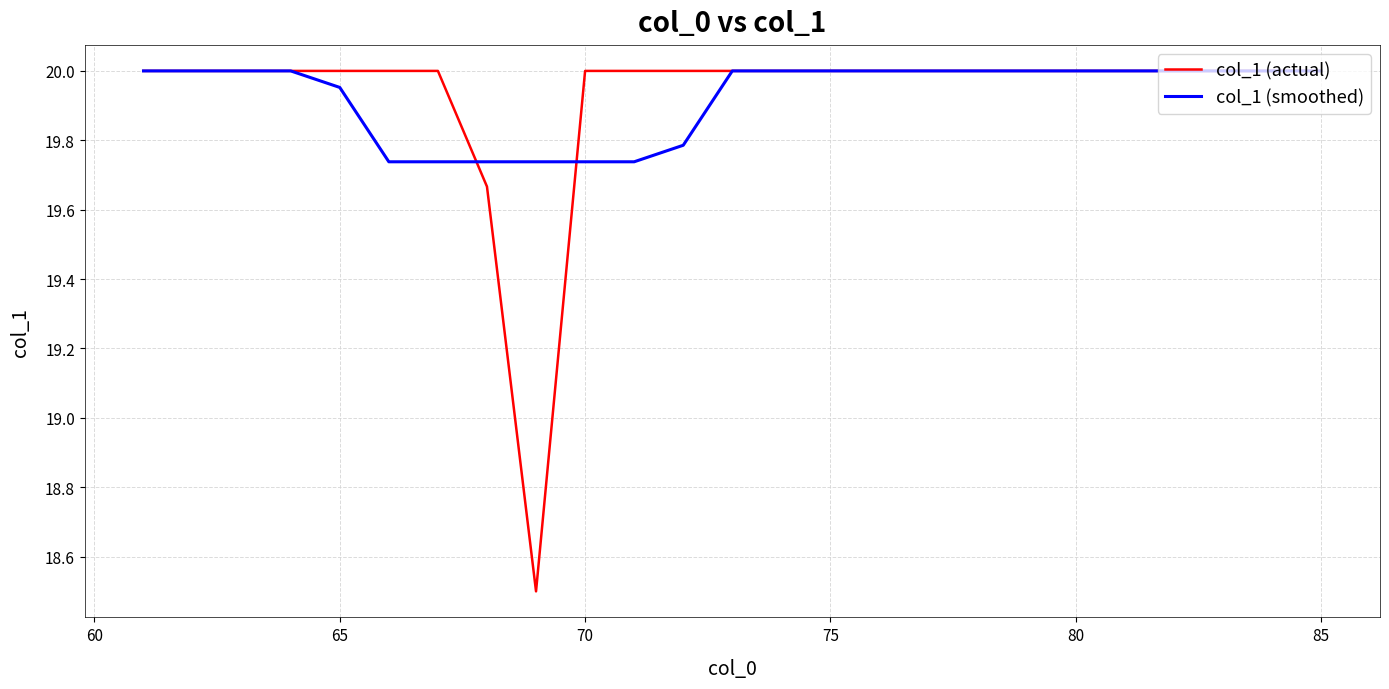

What is the smallest value displayed?

18.5